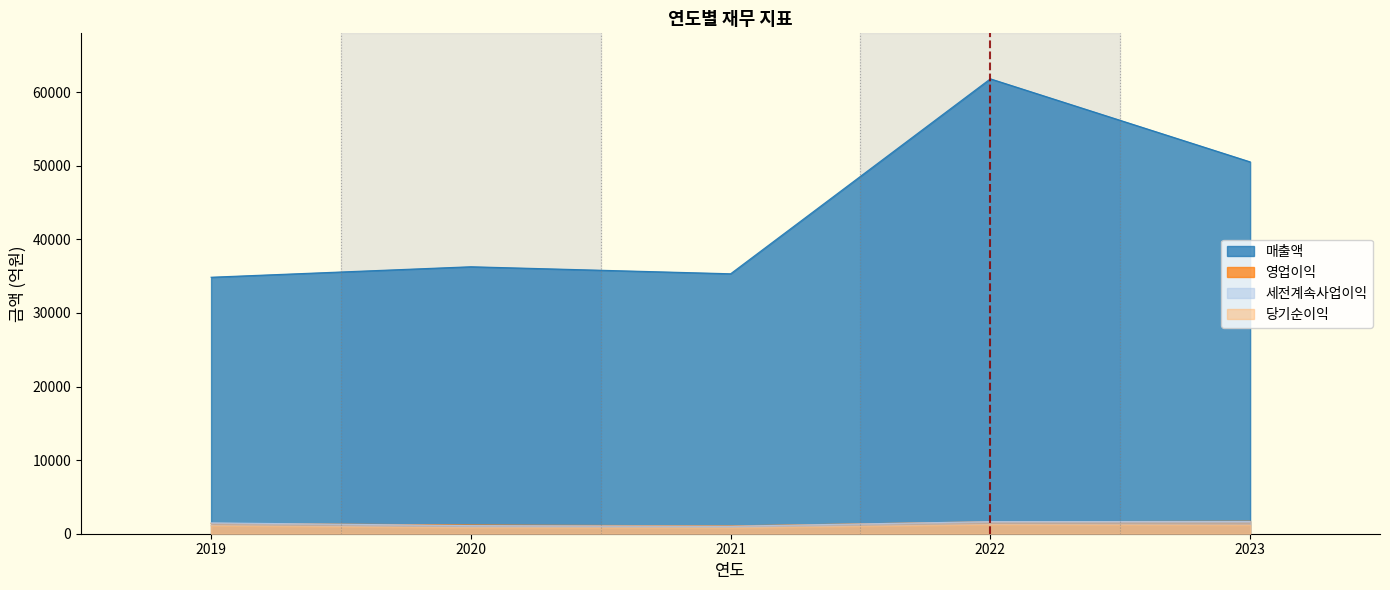

At which category does the chart reach its minimum across all series?

2021